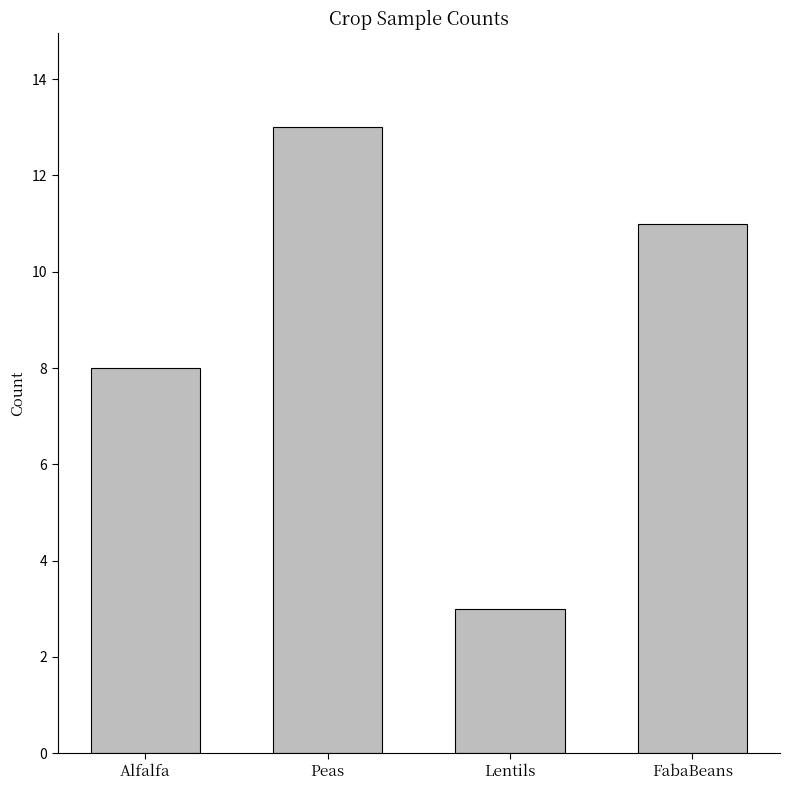

What is the ratio of the value at Alfalfa to the value at FabaBeans?

0.7